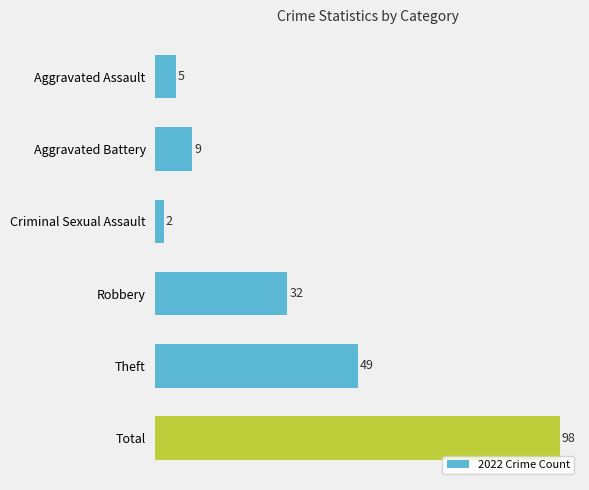

Does the chart contain any negative values?

No